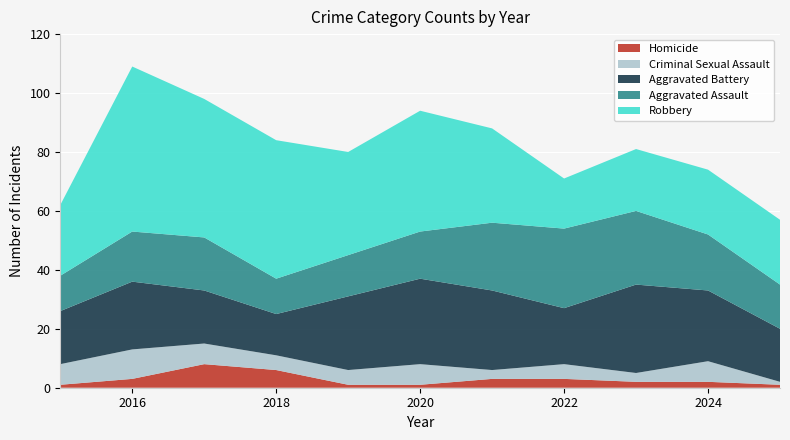

Reading left to right, list all the values displayed in this chart.

Aggravated Assault: 12	17	18	12	14	16	23	27	25	19	15
Aggravated Battery: 18	23	18	14	25	29	27	19	30	24	18
Criminal Sexual Assault: 7	10	7	5	5	7	3	5	3	7	1
Homicide: 1	3	8	6	1	1	3	3	2	2	1
Robbery: 24	56	47	47	35	41	32	17	21	22	22